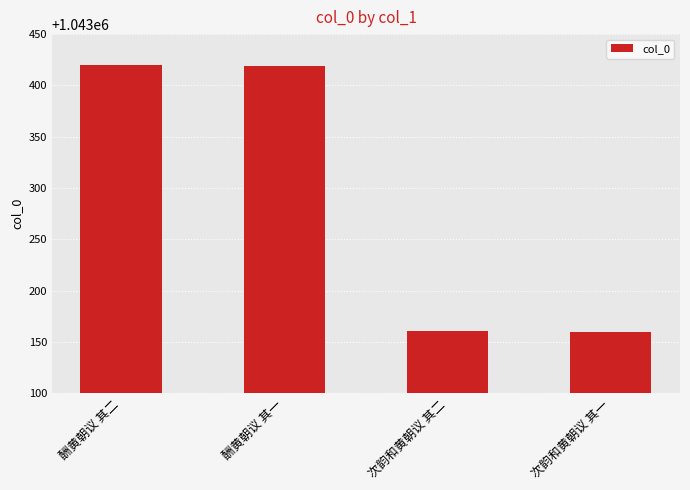

What is the greatest value displayed?

1043420